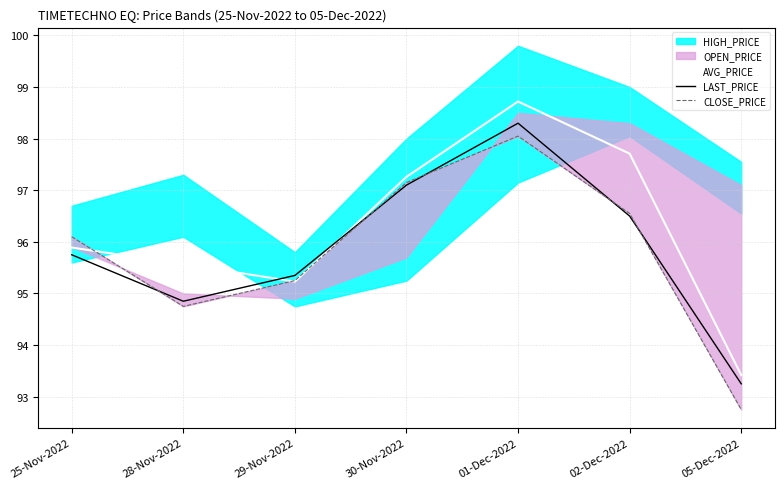

Rank the categories by CLOSE_PRICE value from lowest to highest.

05-Dec-2022, 28-Nov-2022, 29-Nov-2022, 25-Nov-2022, 02-Dec-2022, 30-Nov-2022, 01-Dec-2022